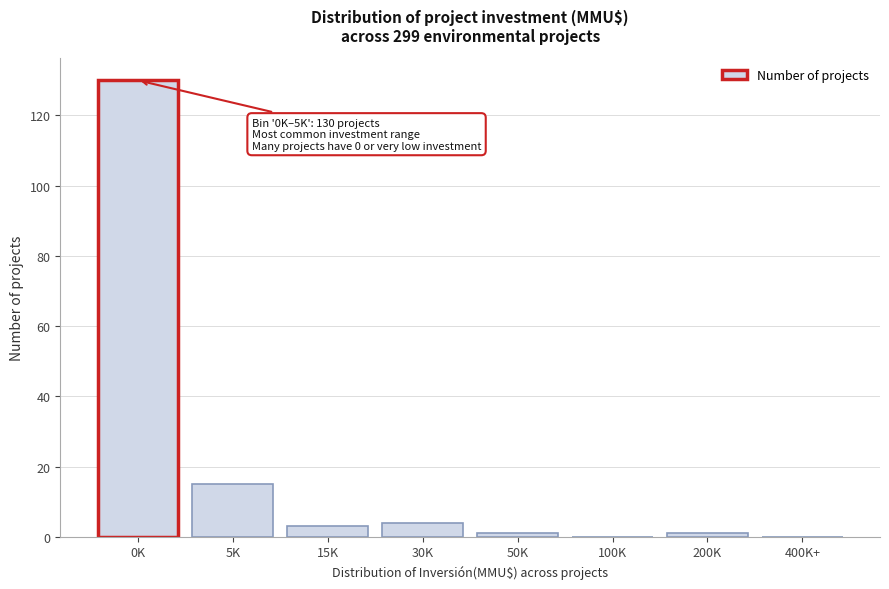

Reading left to right, extract all data points from this chart.

0K=130	5K=15	15K=3	30K=4	50K=1	100K=0	200K=1	400K+=0